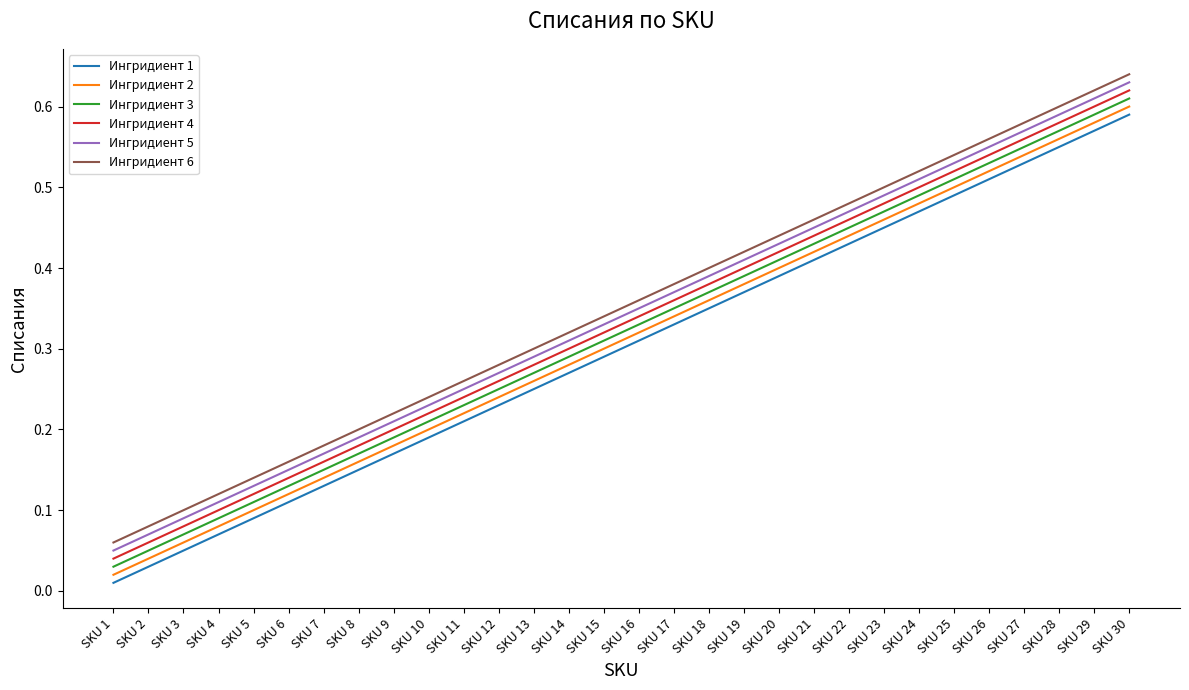

At which label is Ингридиент 3 closest to 0?

SKU 1